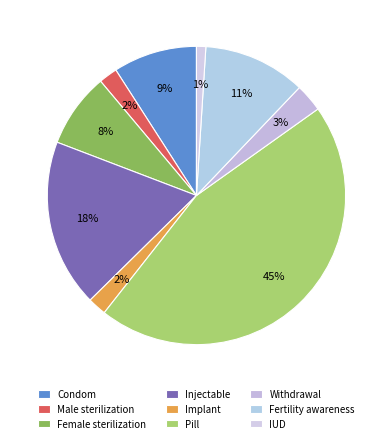

Does Implant represent more than half of the total?

No